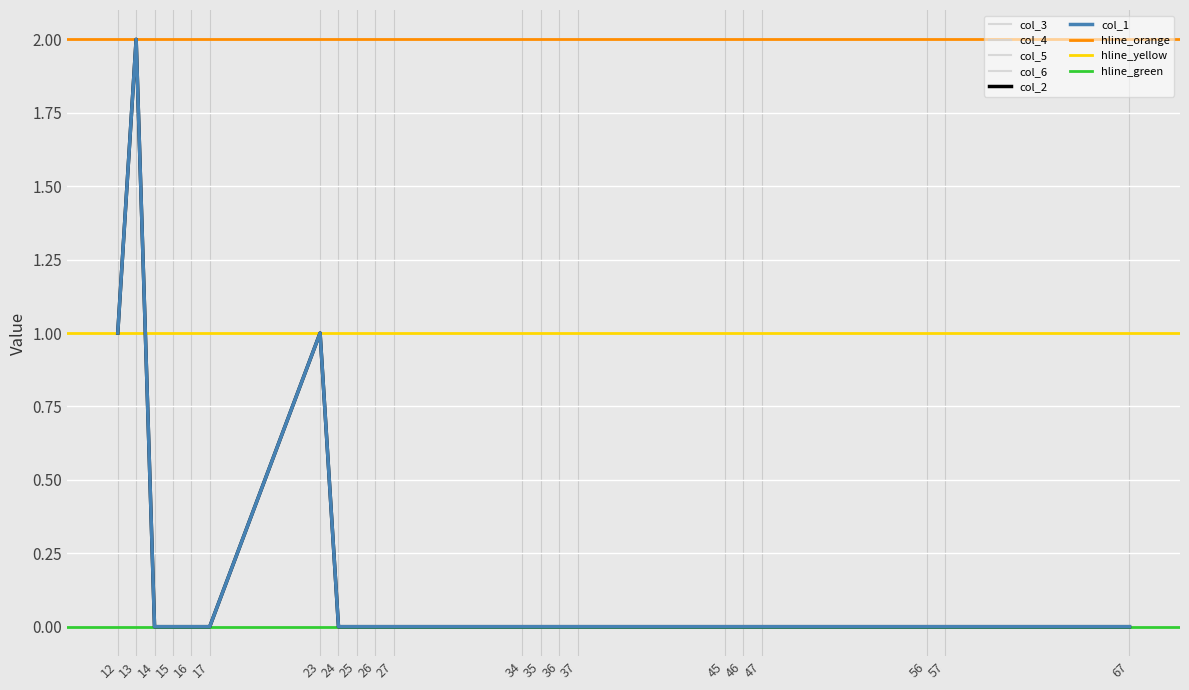

At which category does the chart reach its minimum across all series?

14